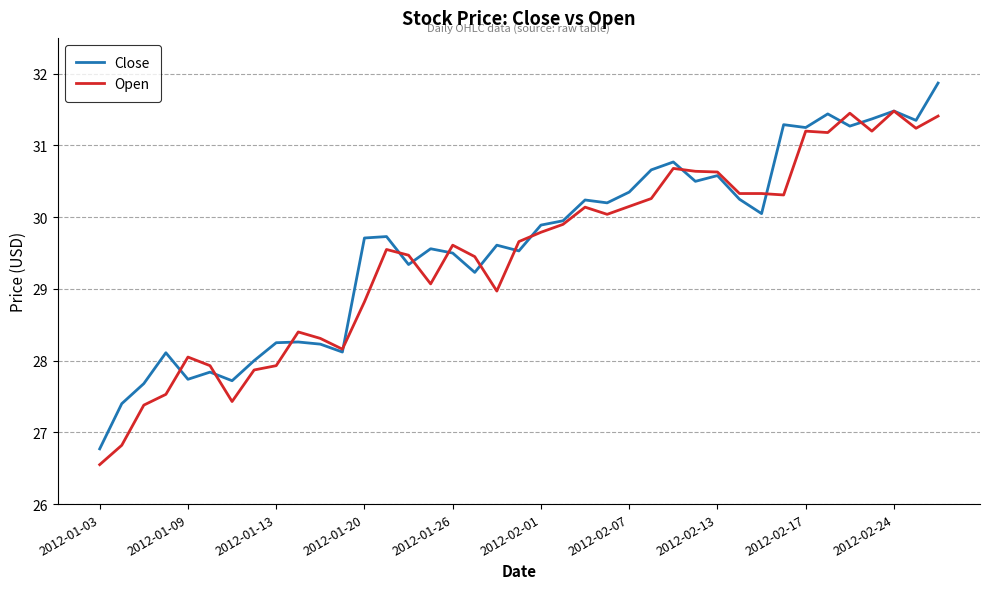

Rank the series by their maximum value, from highest to lowest.

Close, Open